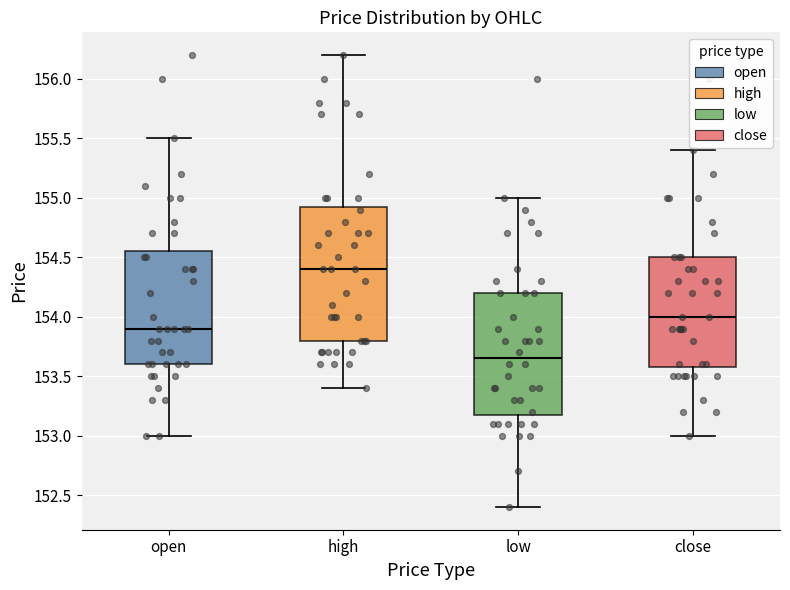

Where does the upper whisker of the box for open end on the y-axis? The values are not printed on the chart, so give them approximately, as read against the axis.

155.50